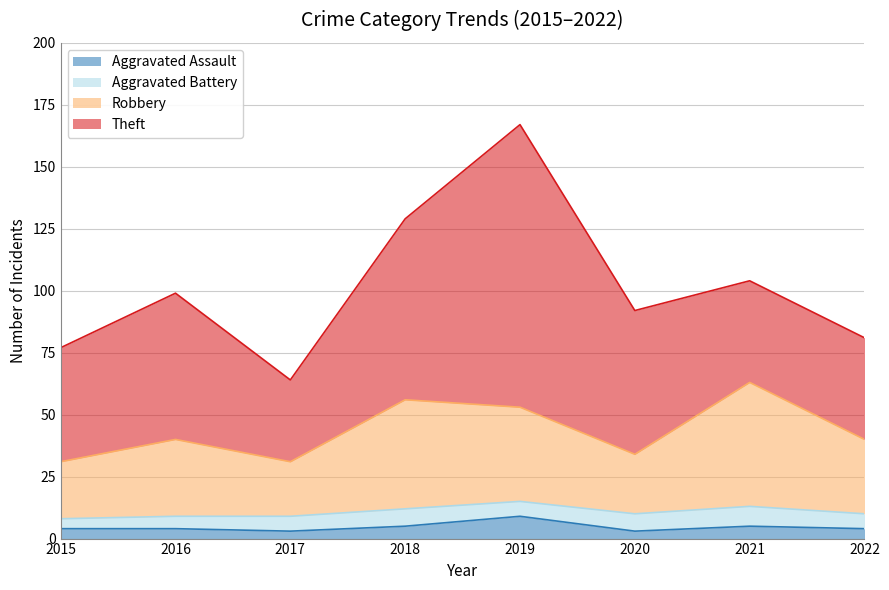

How many lines are shown in the chart?

4